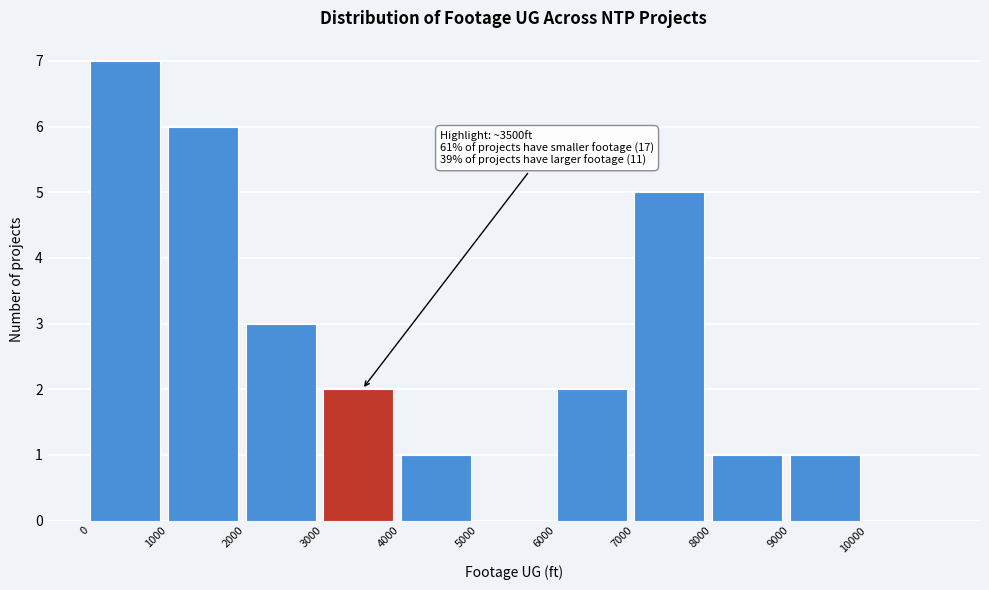

Over which range of the x-axis is the bar tallest?

0 to 1000